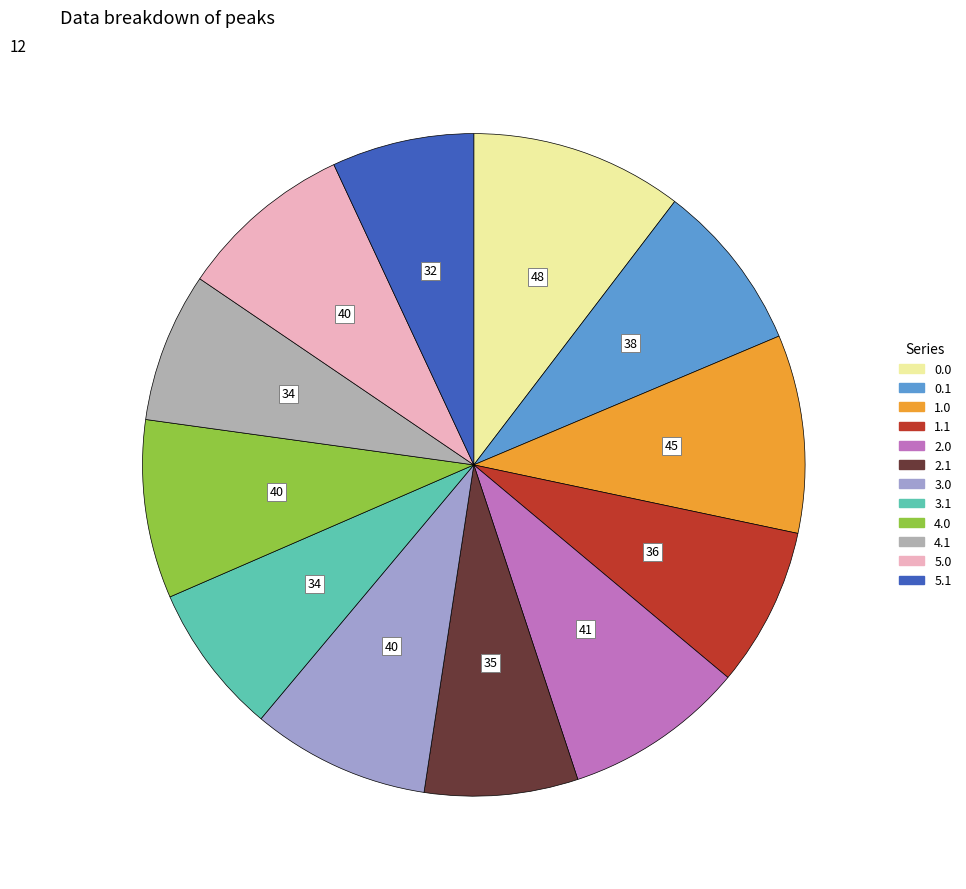

Is there a majority slice in this chart?

No